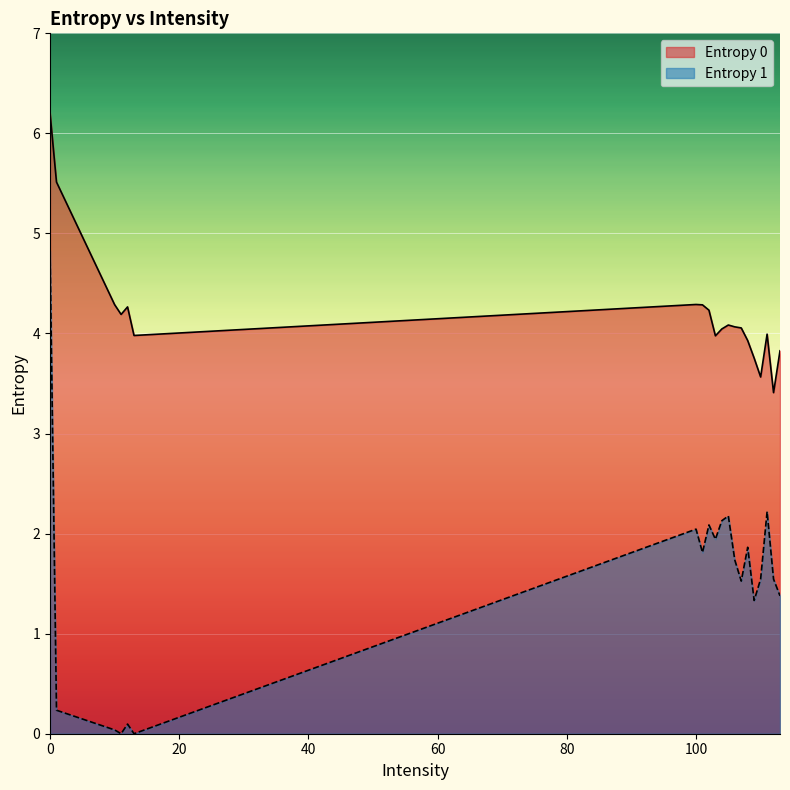

Which series has the largest range (max minus min)?

Entropy 1